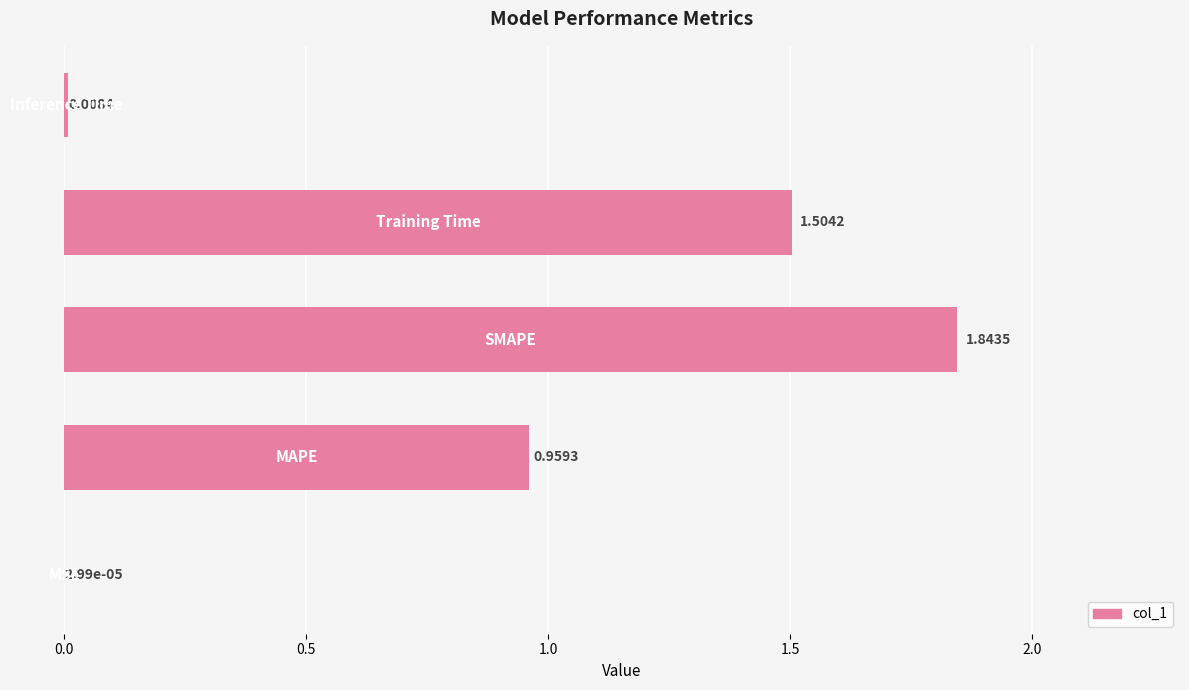

What is the sum of all values?

4.3